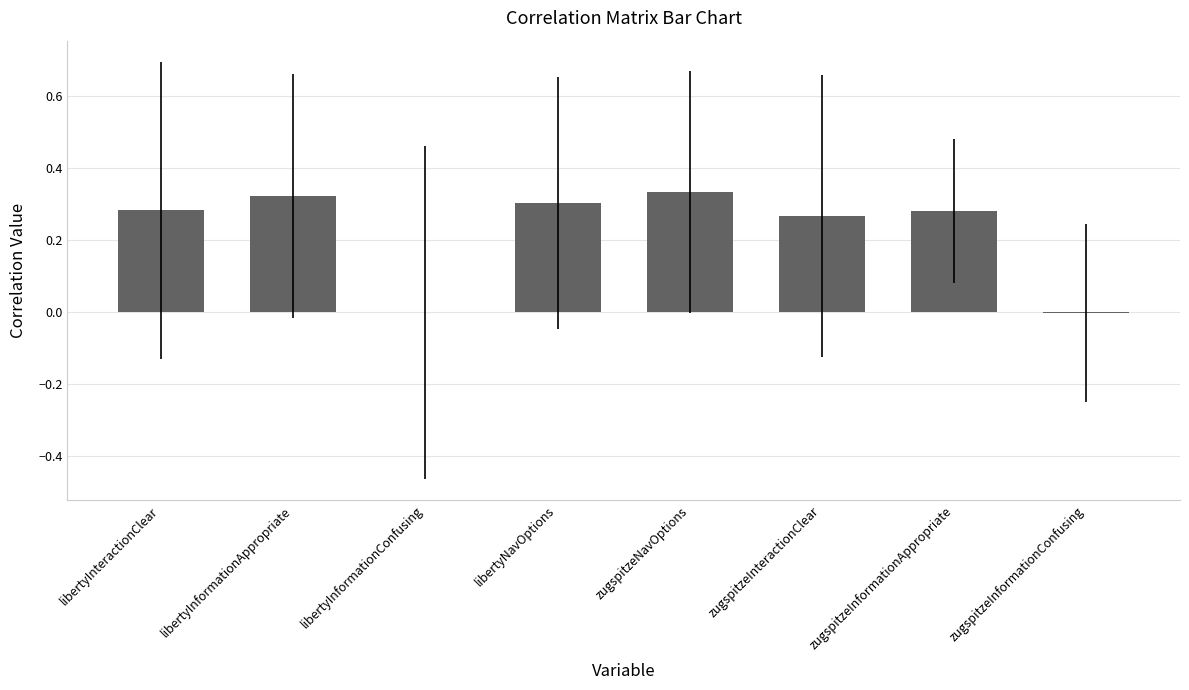

How many data points does each series have?

8